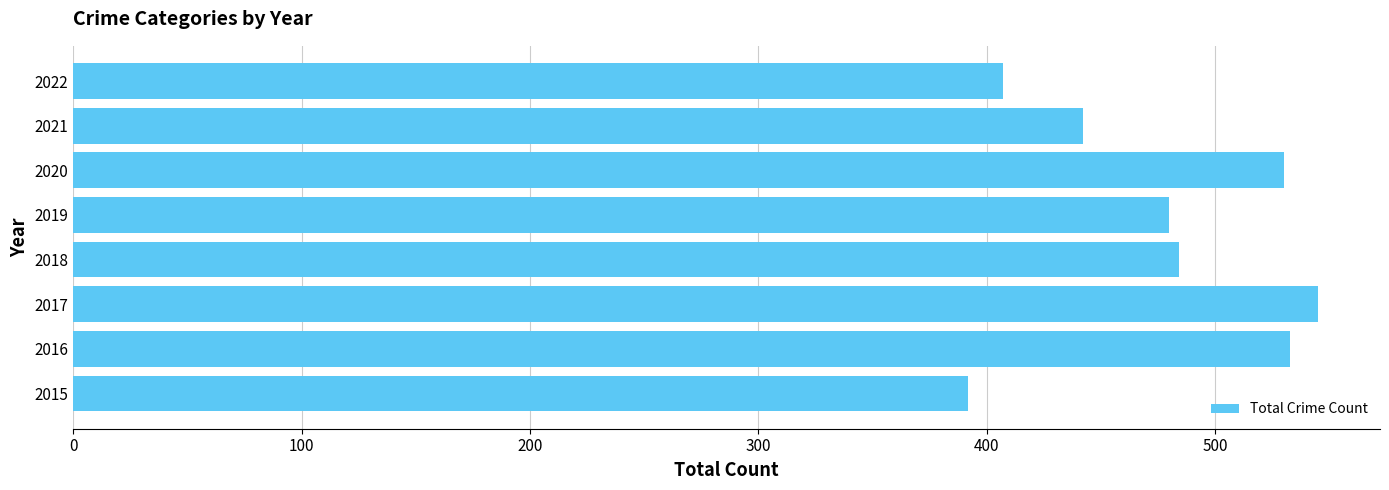

What is the average value?

477